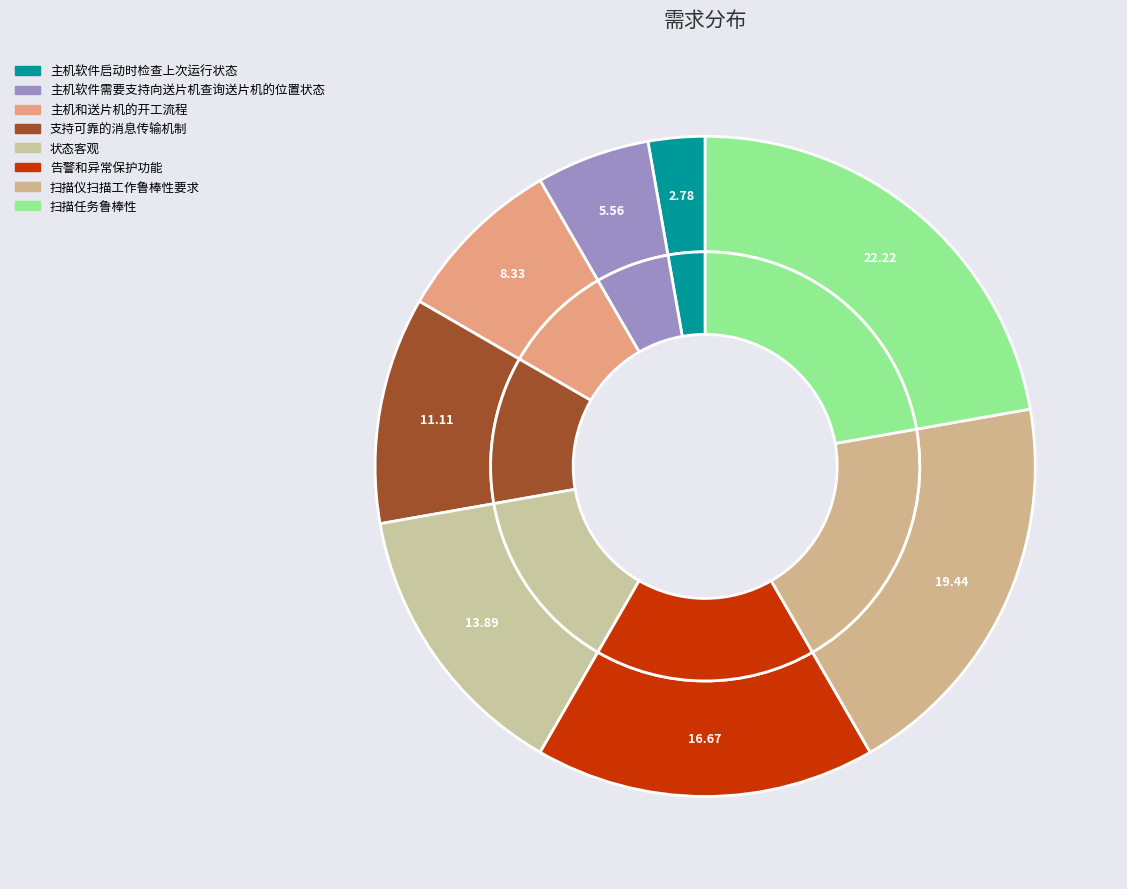

Rank the categories by value from lowest to highest.

主机软件启动时检查上次运行状态, 主机软件需要支持向送片机查询送片机的位置状态, 主机和送片机的开工流程, 支持可靠的消息传输机制, 状态客观, 告警和异常保护功能, 扫描仪扫描工作鲁棒性要求, 扫描任务鲁棒性